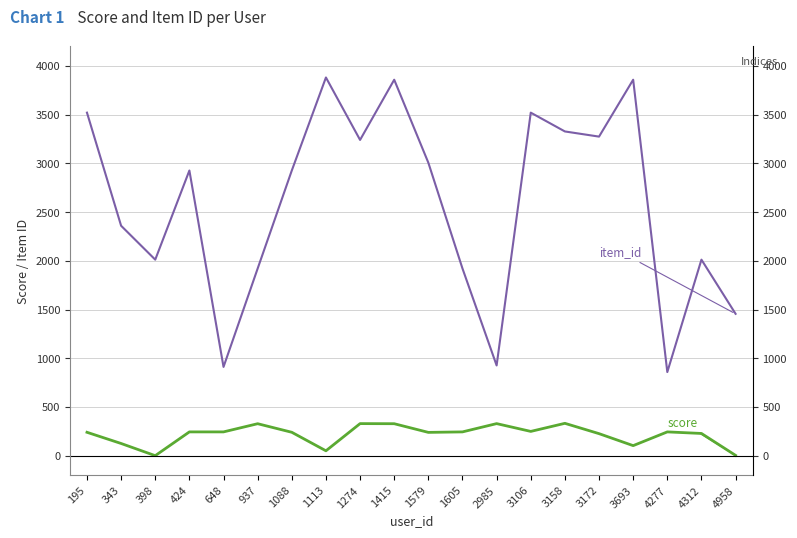

What is the sum of the score values at 2985 and 648?

573